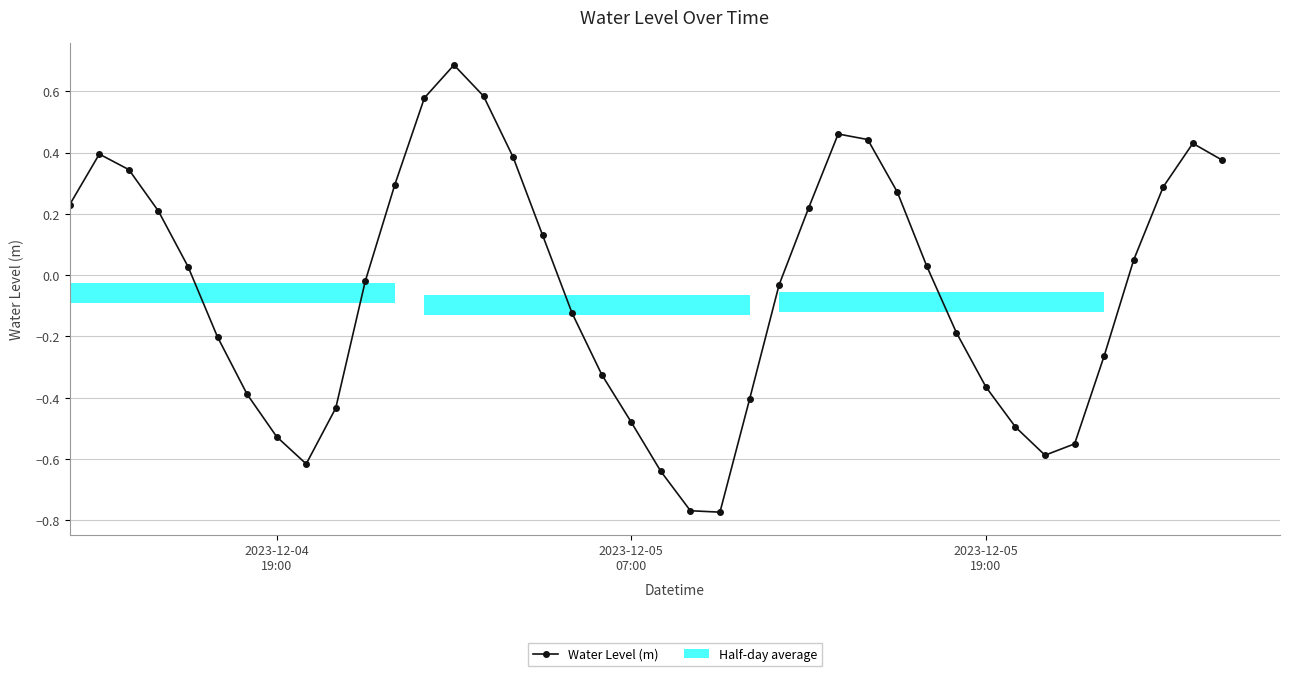

What is the highest value of the Water Level (m) series?

0.7